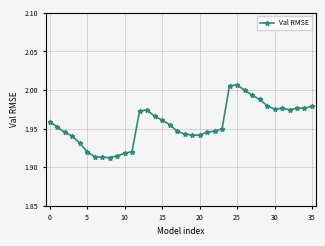

True or false: there are more than 0 points higher than both neighbors.

True